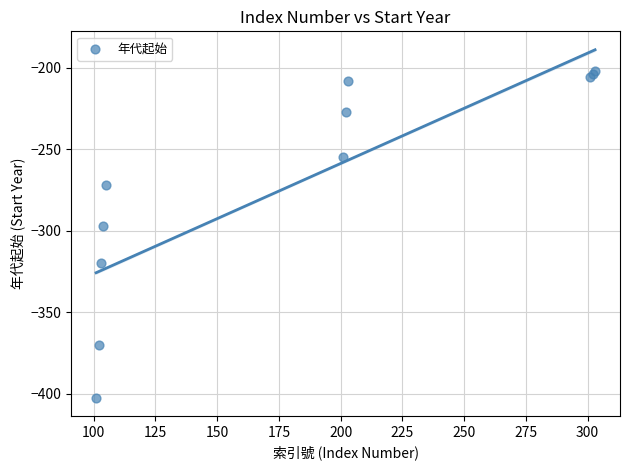

What Y value in the scatter plot is closest to -302?

-297